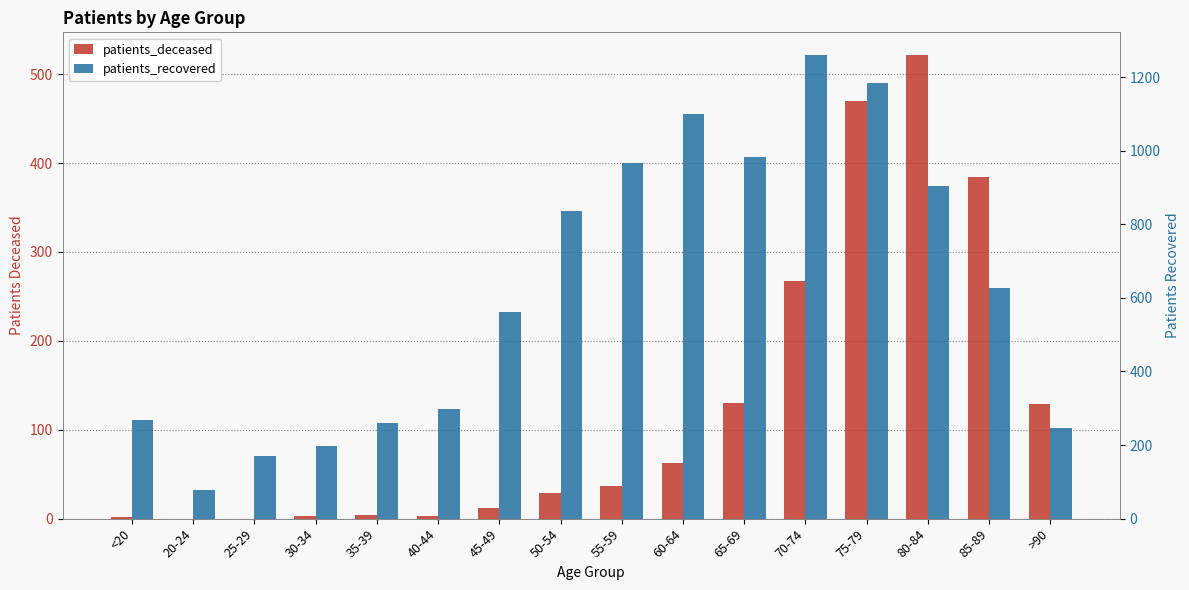

Does the chart contain any negative values?

No